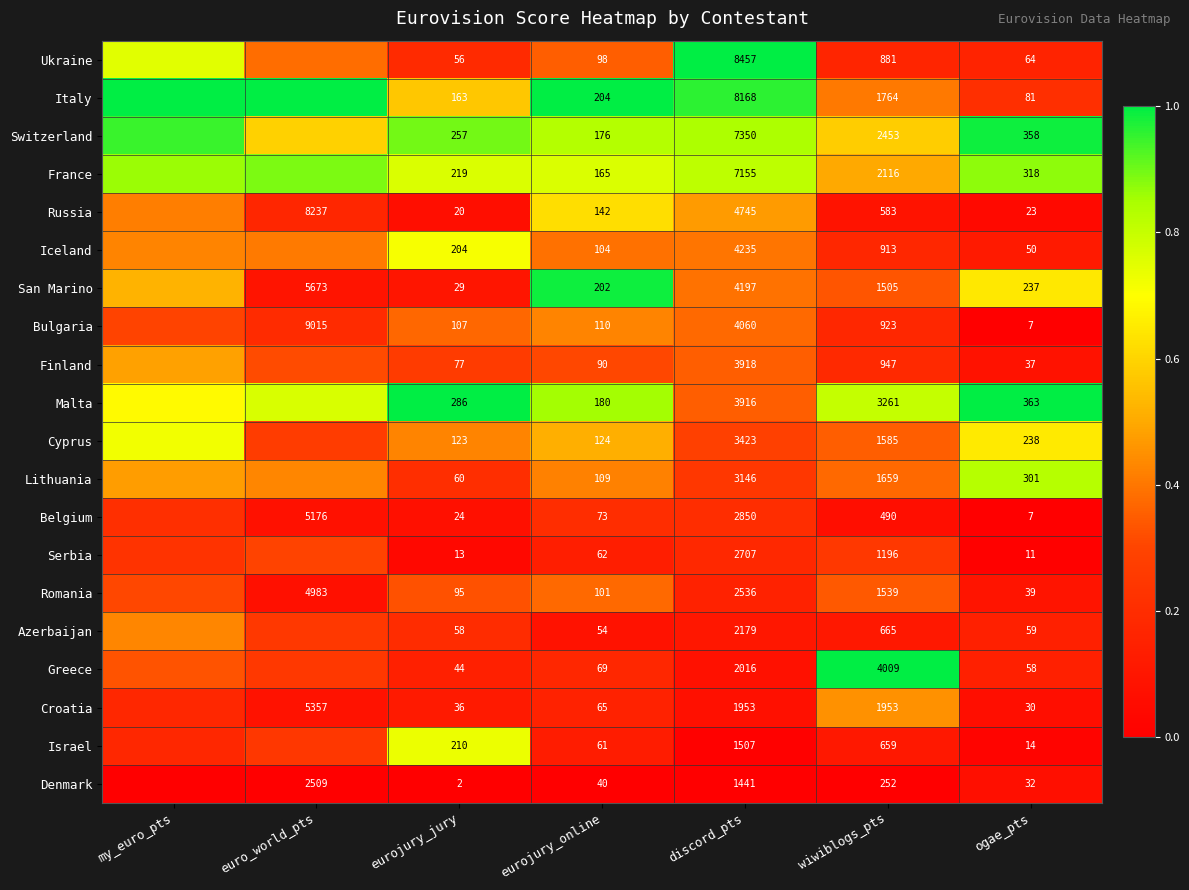

Rank the series by their maximum value, from lowest to highest.

Denmark, Belgium, Serbia, Romania, Bulgaria, Azerbaijan, Croatia, Finland, Russia, Iceland, Cyprus, Israel, Lithuania, France, Switzerland, San Marino, Ukraine, Italy, Malta, Greece